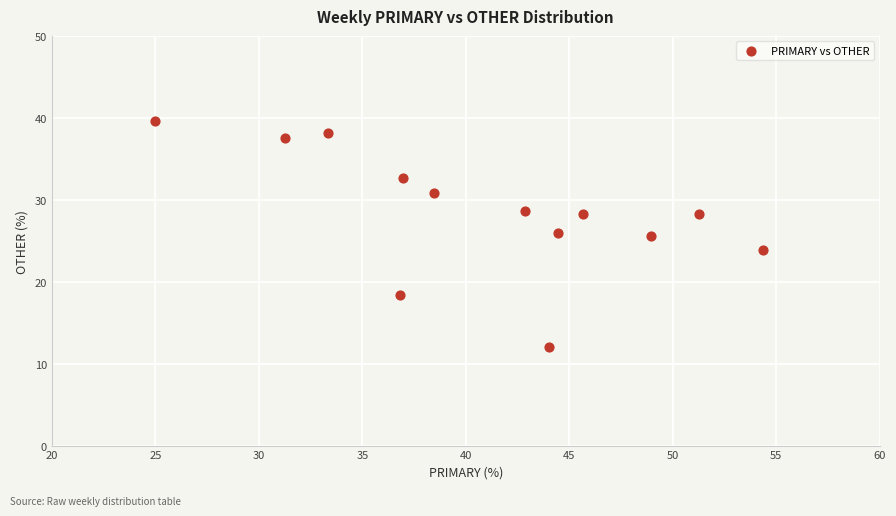

What is the range of X values (max minus min)?

29.3